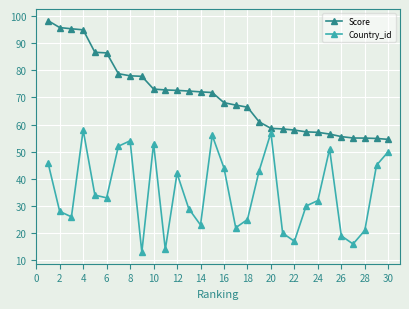

What is the sum of all Country_id values?

1053.0